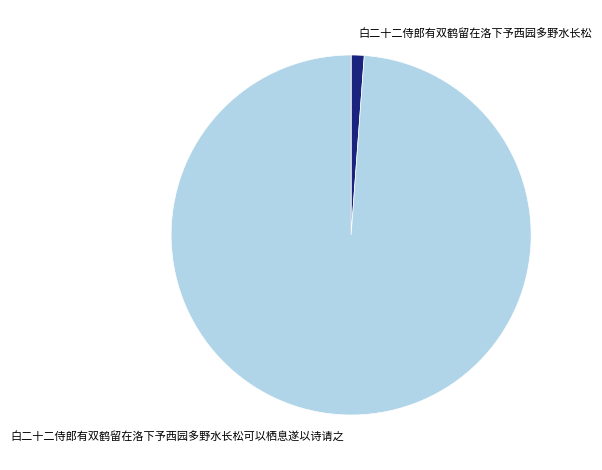

Combined, do 白二十二侍郎有双鹤留在洛下予西园多野水长松可以栖息遂以诗请之 and 白二十二侍郎有双鹤留在洛下予西园多野水长松 account for over 50%?

Yes